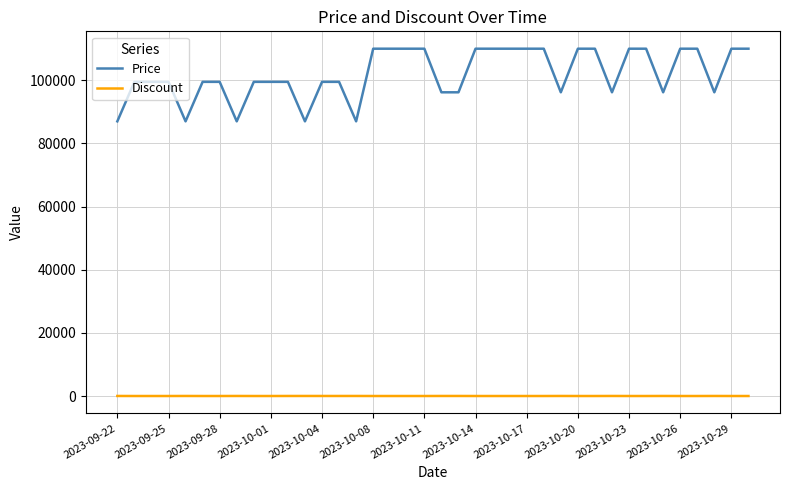

Which series has the largest total across all categories?

Price